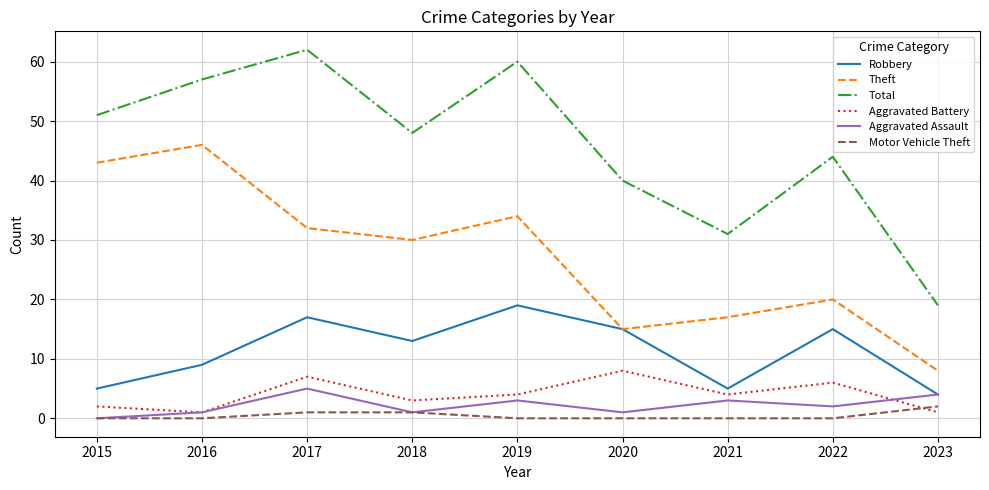

Reading left to right, list all the values displayed in this chart.

Robbery: 2015=5	2016=9	2017=17	2018=13	2019=19	2020=15	2021=5	2022=15	2023=4
Theft: 2015=43	2016=46	2017=32	2018=30	2019=34	2020=15	2021=17	2022=20	2023=8
Total: 2015=51	2016=57	2017=62	2018=48	2019=60	2020=40	2021=31	2022=44	2023=19
Aggravated Battery: 2015=2	2016=1	2017=7	2018=3	2019=4	2020=8	2021=4	2022=6	2023=1
Aggravated Assault: 2015=0	2016=1	2017=5	2018=1	2019=3	2020=1	2021=3	2022=2	2023=4
Motor Vehicle Theft: 2015=0	2016=0	2017=1	2018=1	2019=0	2020=0	2021=0	2022=0	2023=2